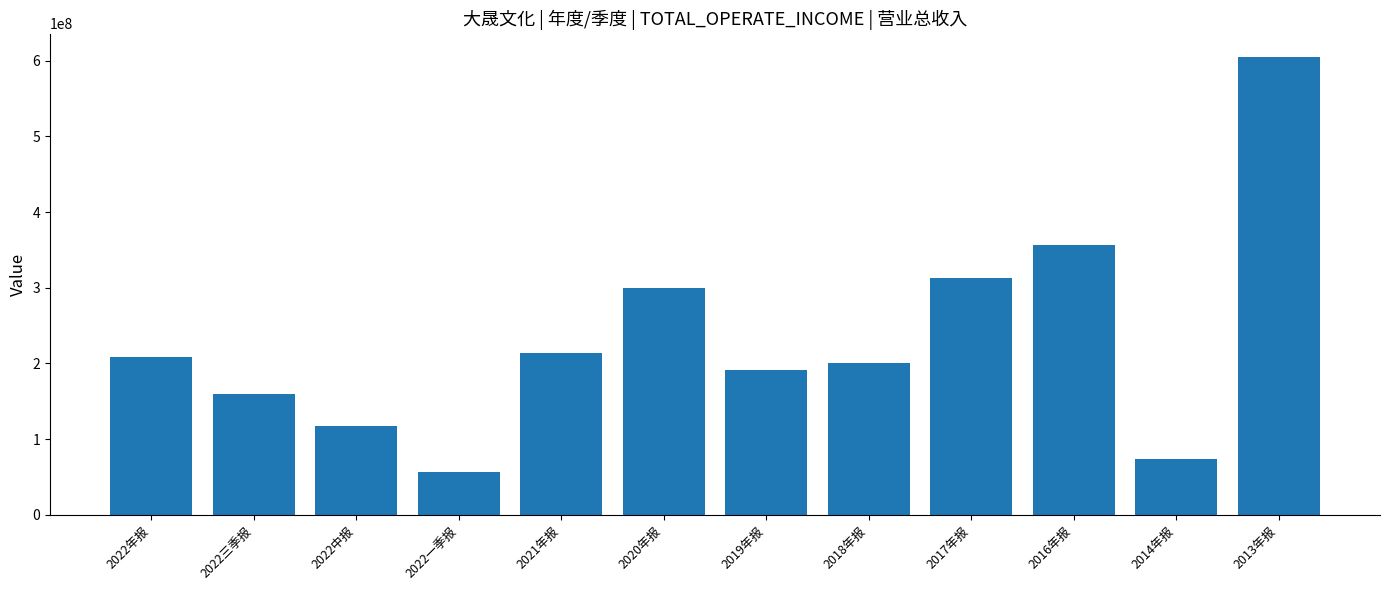

What is the maximum value shown in the chart?

605707898.5